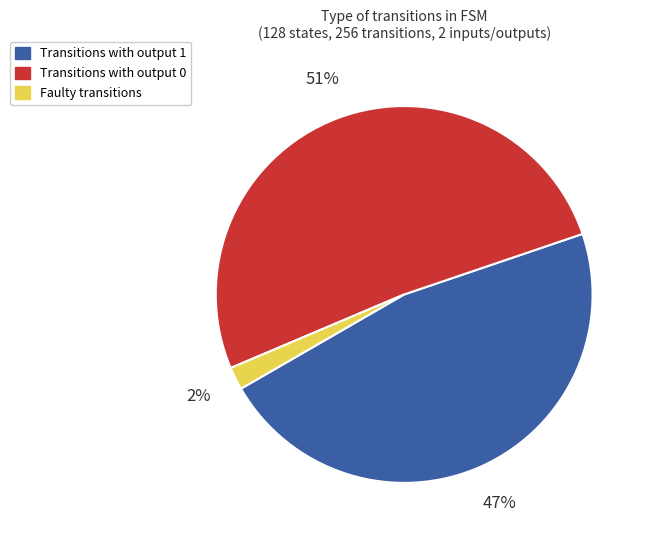

To the nearest percent, what is the difference between the largest and smallest slice percentages?

49%